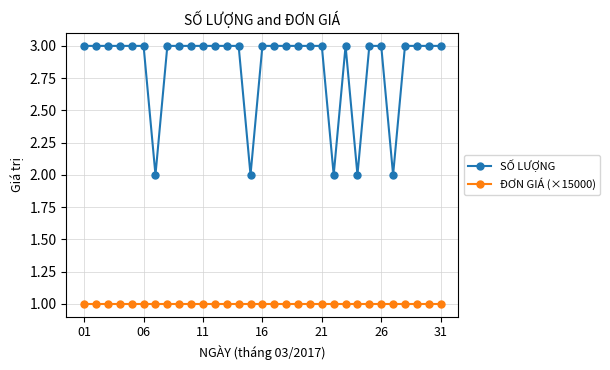

Which series has the largest range (max minus min)?

SỐ LƯỢNG